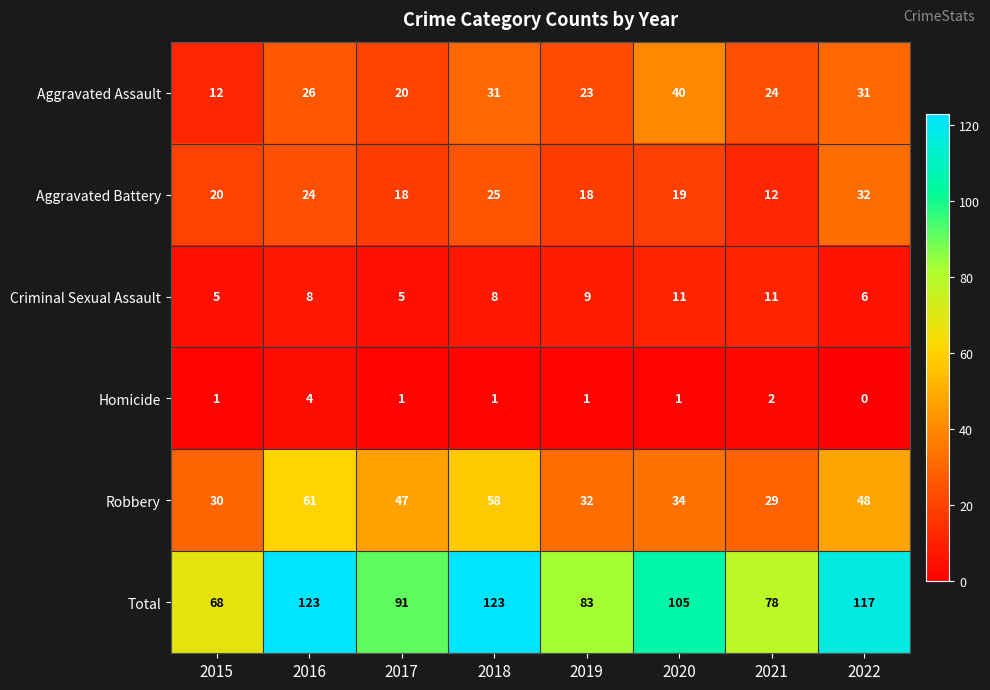

What is the sum of all Aggravated Assault values?

207